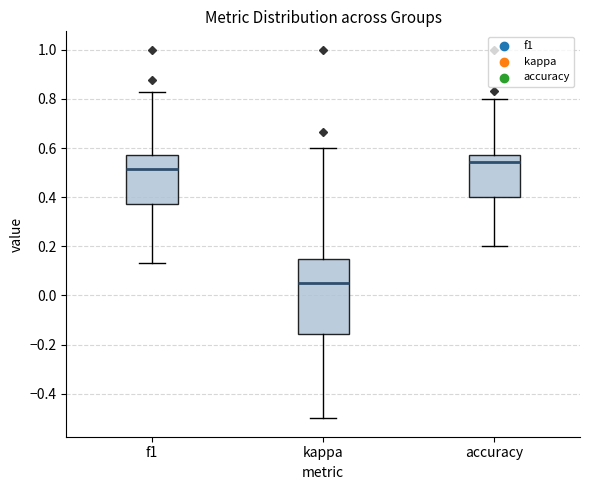

Reading left to right, read every box against the y-axis: the position of its median line, the range the box covers, and the ends of its whiskers. The values are not printed on the chart, so give them approximately, as read against the axis.

f1: median 0.52, box 0.38 to 0.58, whiskers 0.14 to 0.82
kappa: median 0.06, box -0.16 to 0.14, whiskers -0.50 to 0.60
accuracy: median 0.54, box 0.40 to 0.58, whiskers 0.20 to 0.80